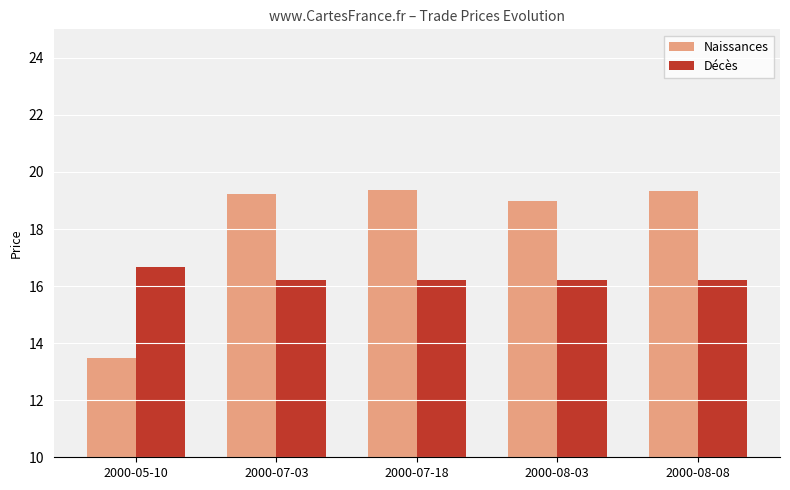

What is the approximate value of Décès at 2000-08-08?

16.2